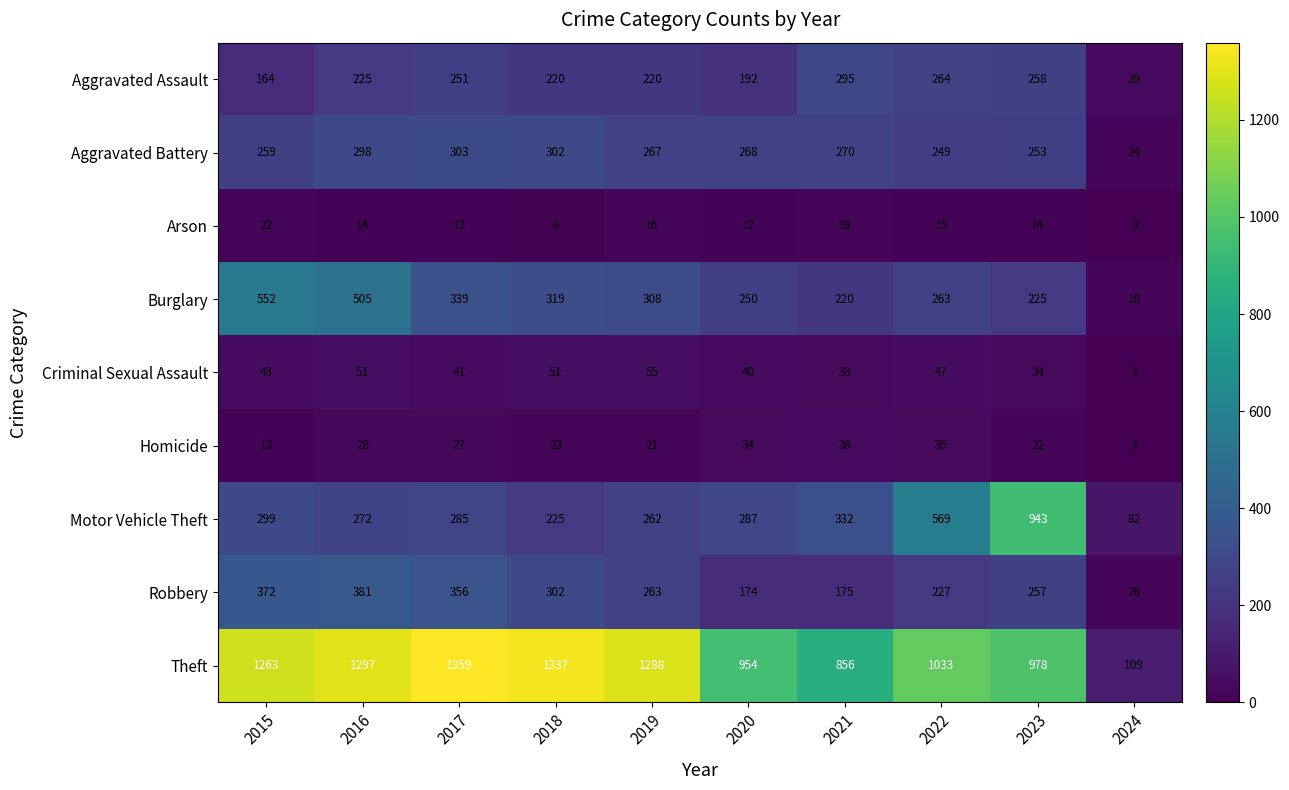

What value does the Motor Vehicle Theft series have at 2019?

262